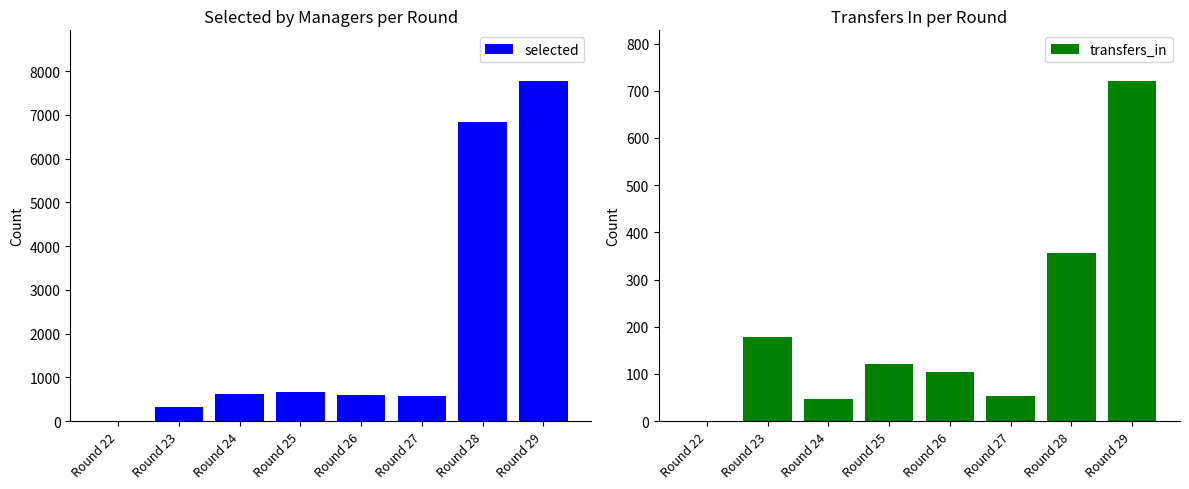

True or false: transfers_in has a value of 0 at Round 22.

True